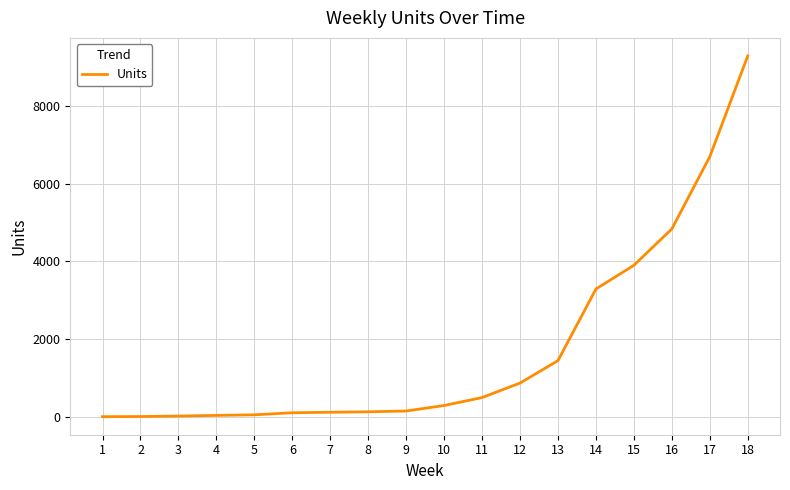

What is the maximum value shown in the chart?

9283